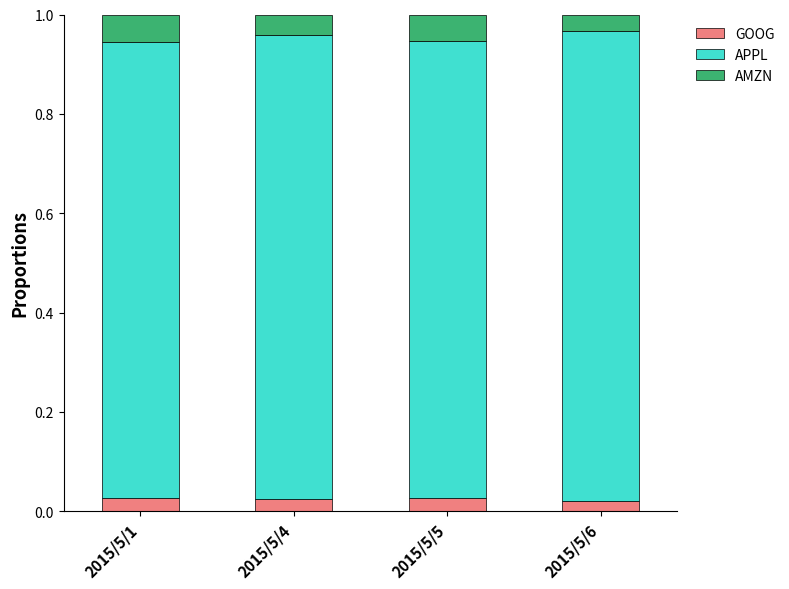

What is the total value across all series at 2015/5/6?

1.0